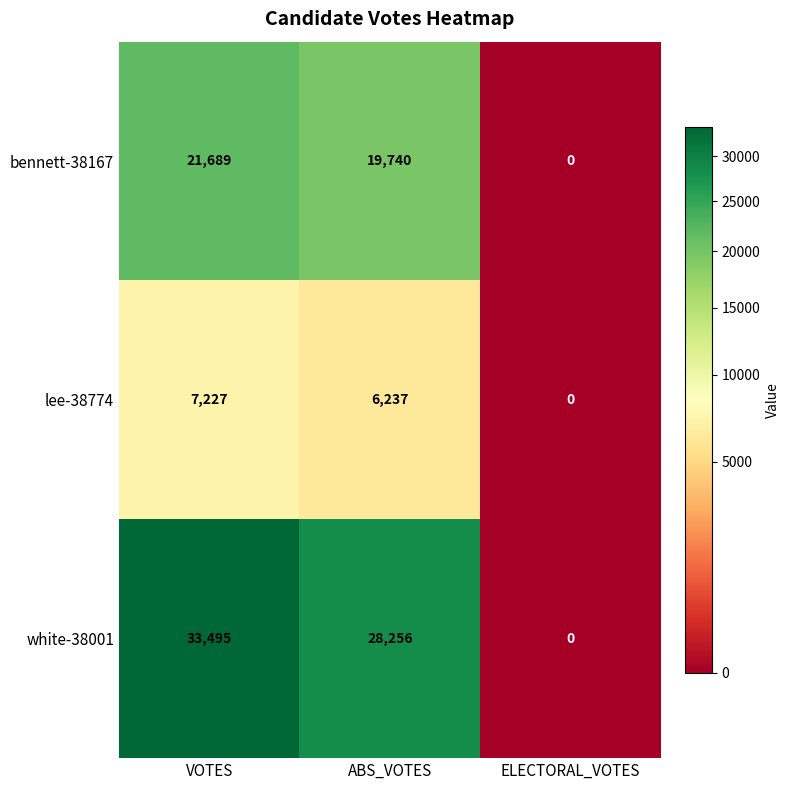

Which series has the largest range (max minus min)?

white-38001